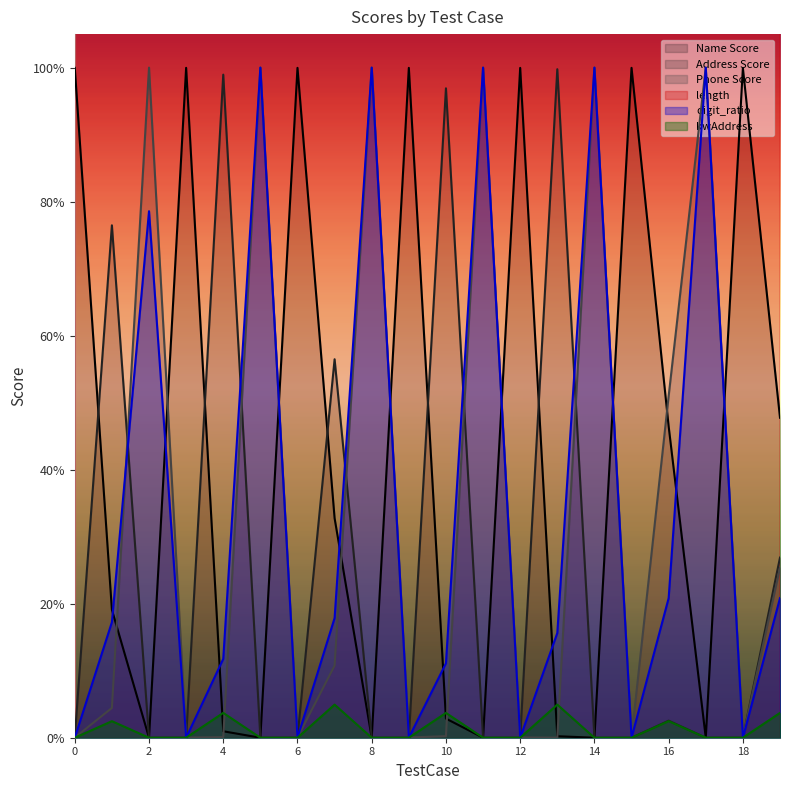

True or false: digit_ratio has more than 2 points higher than both neighbors.

True